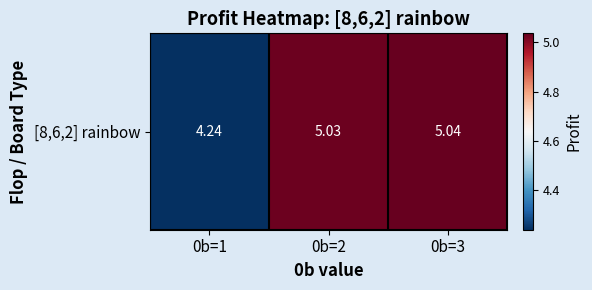

What value does the data have at 0b=2?

5.0